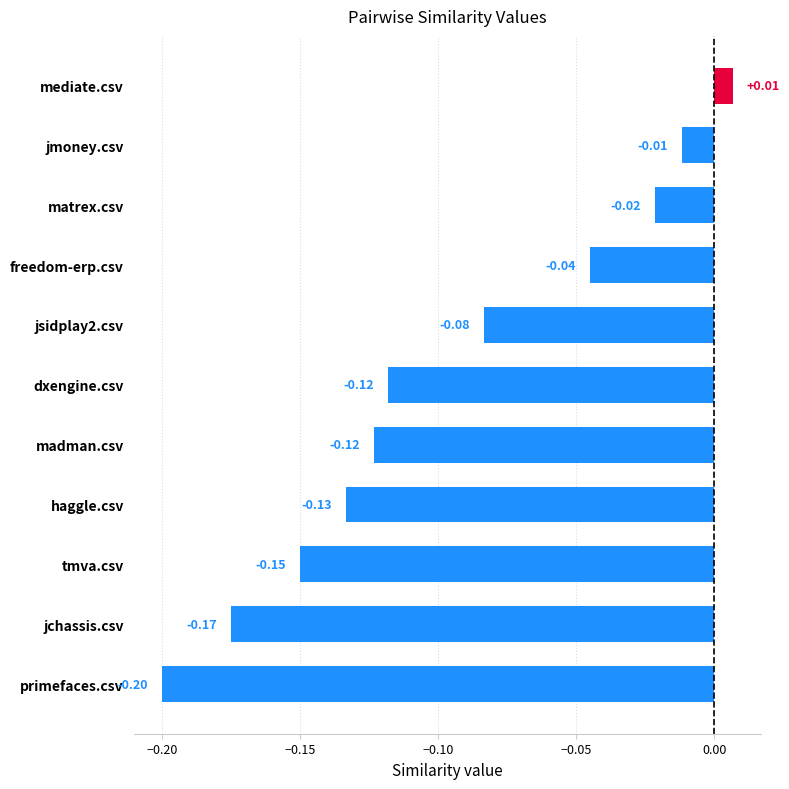

Between tmva.csv and jchassis.csv, which is larger?

tmva.csv